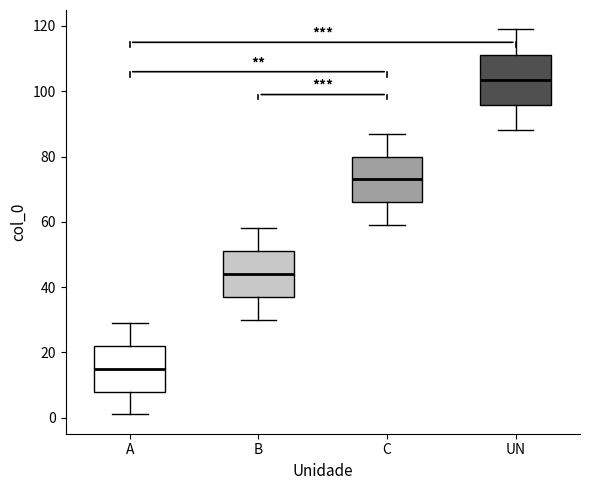

Where does the upper whisker of the box for UN end on the y-axis? The values are not printed on the chart, so give them approximately, as read against the axis.

120